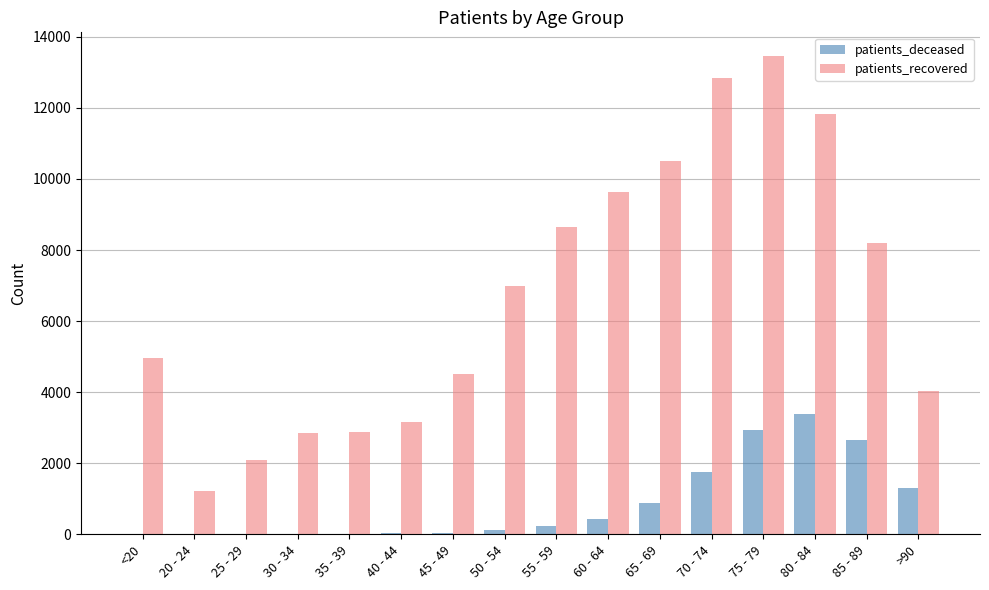

At which category is the sum across all series the highest?

75 - 79